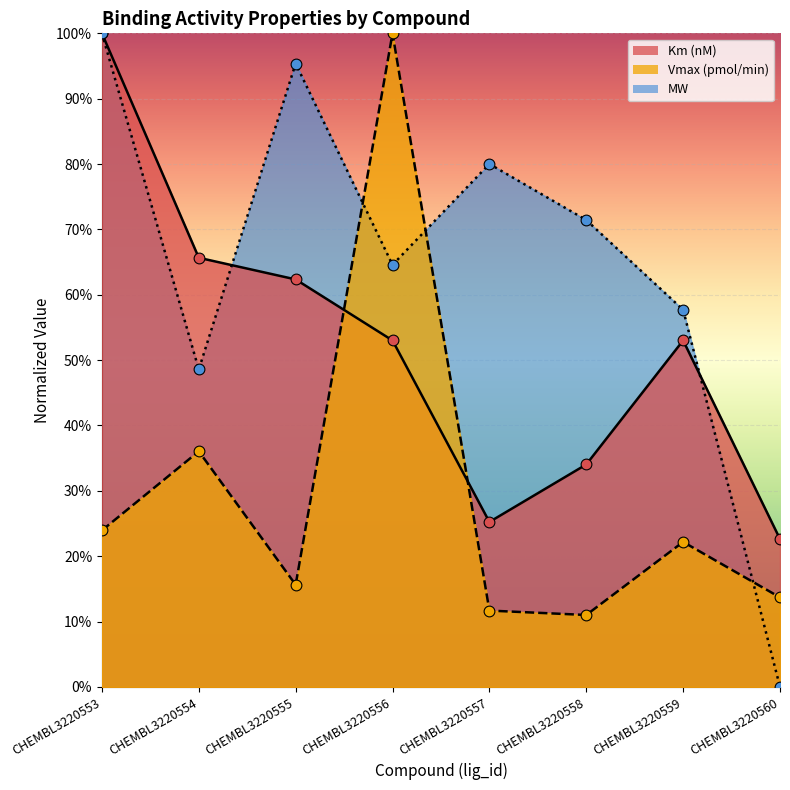

At how many categories does at least one series exceed 26?

7